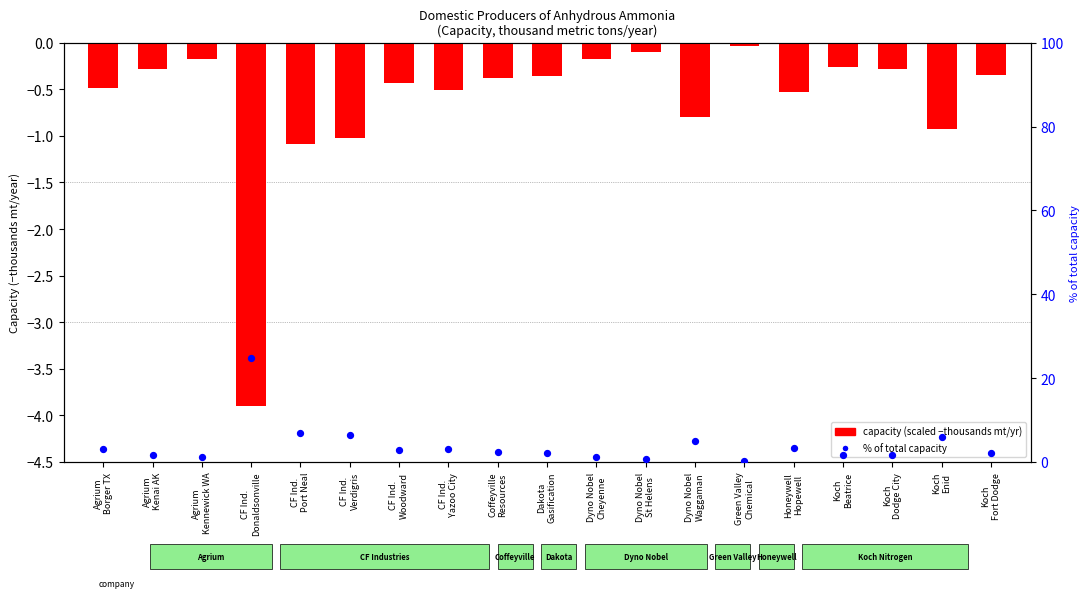

Which series reaches the minimum Y coordinate?

capacity (scaled)